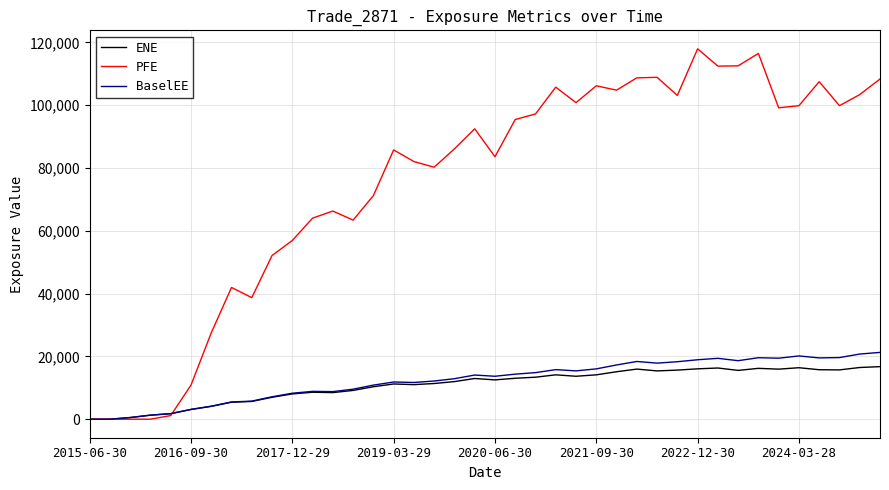

What are all the series names shown in the legend?

ENE, PFE, BaselEE